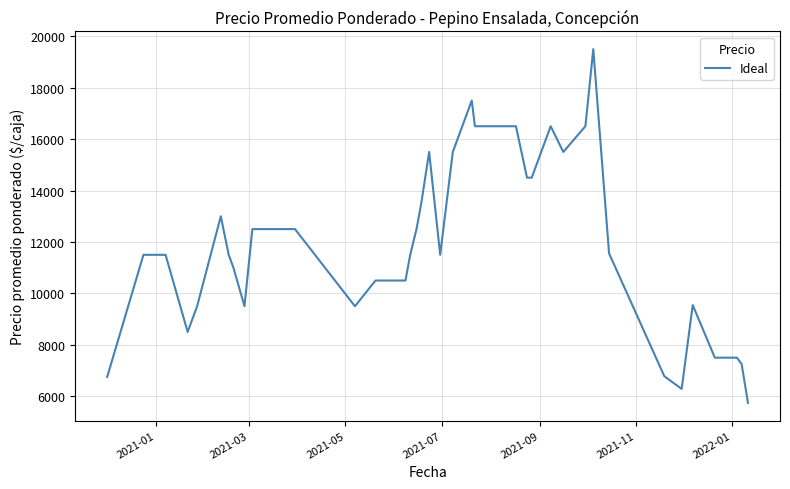

What is the minimum value shown in the chart?

5742